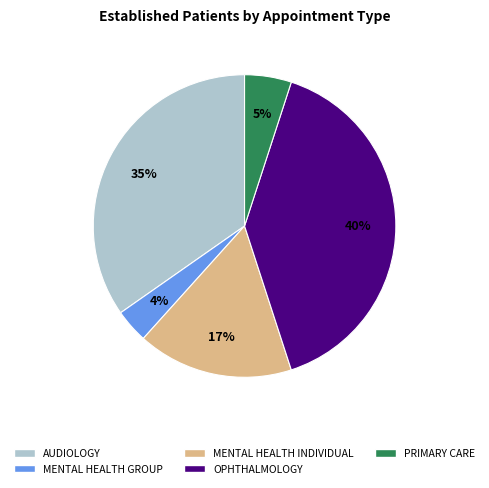

Does any single category account for the majority?

No